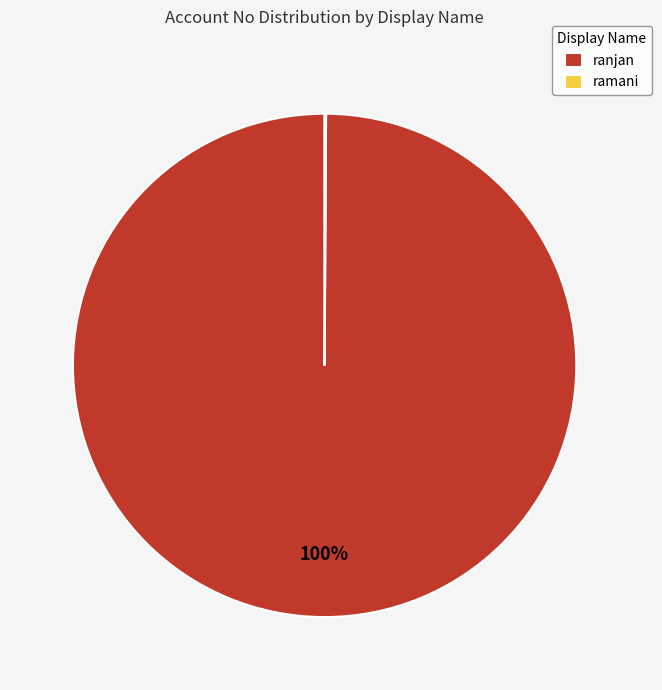

What is the largest slice in the pie chart?

ranjan